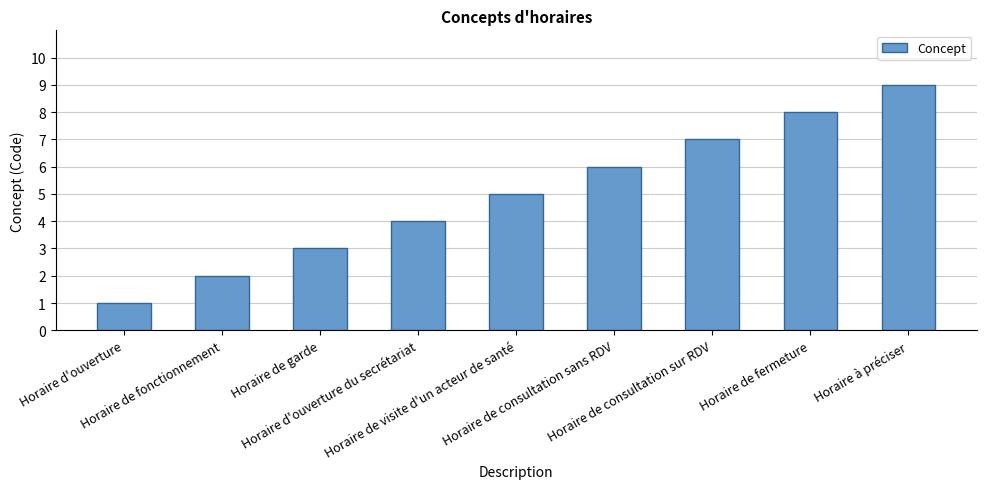

What is the difference between the values at Horaire d'ouverture du secrétariat and Horaire de garde?

1